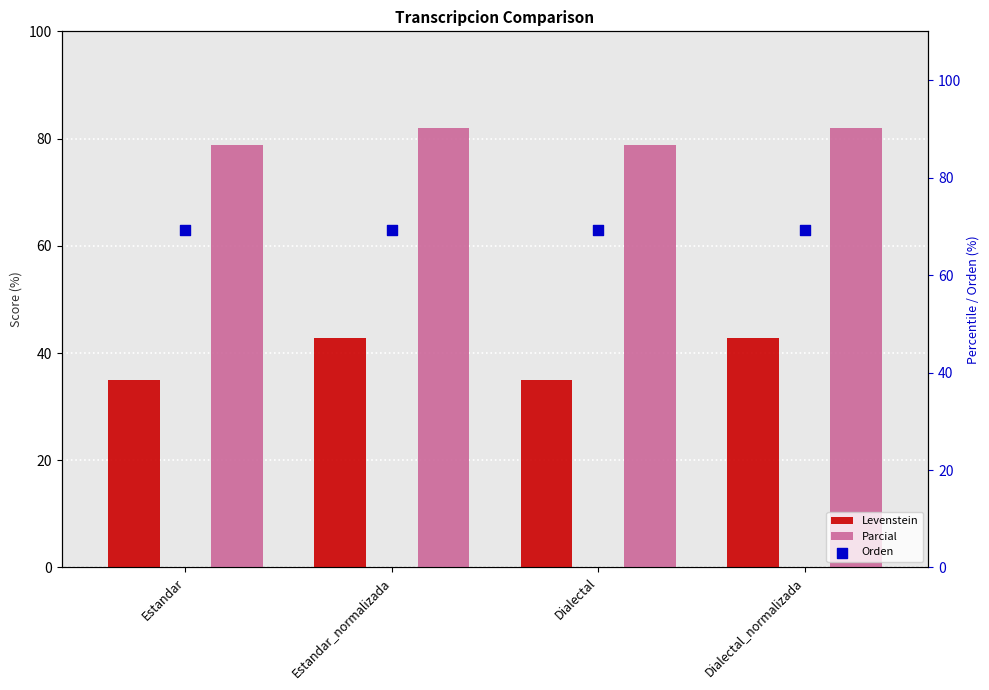

Which series has the largest Y range (max minus min)?

Levenstein